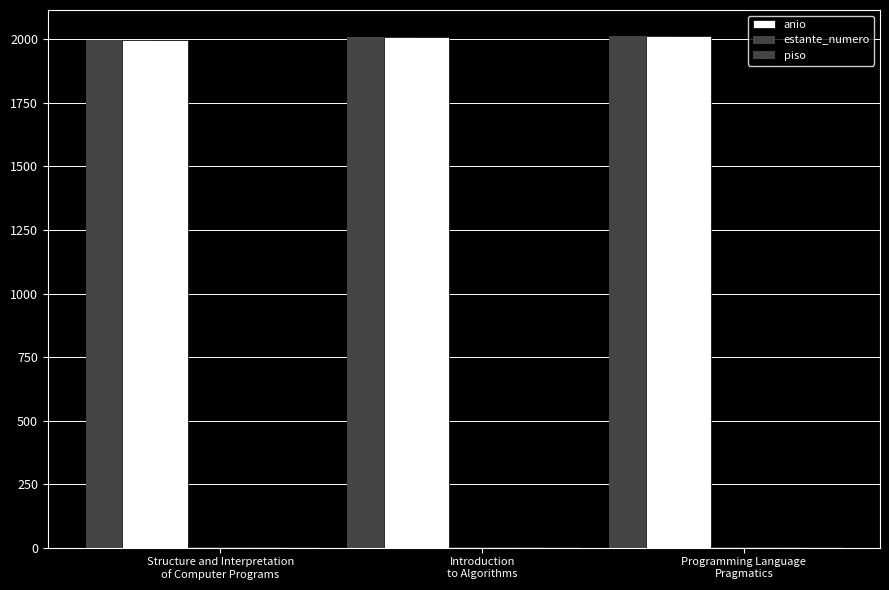

At which category is the sum across all series the highest?

Programming Language
Pragmatics